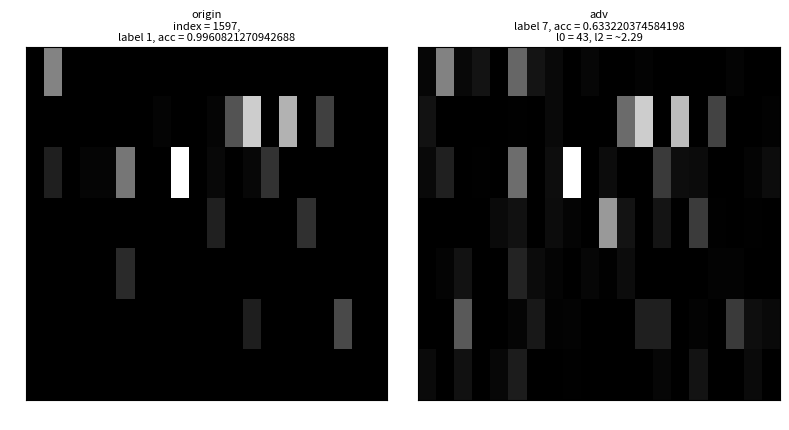

What is the difference between the maximum and second lowest values in the 4 series?

0.1